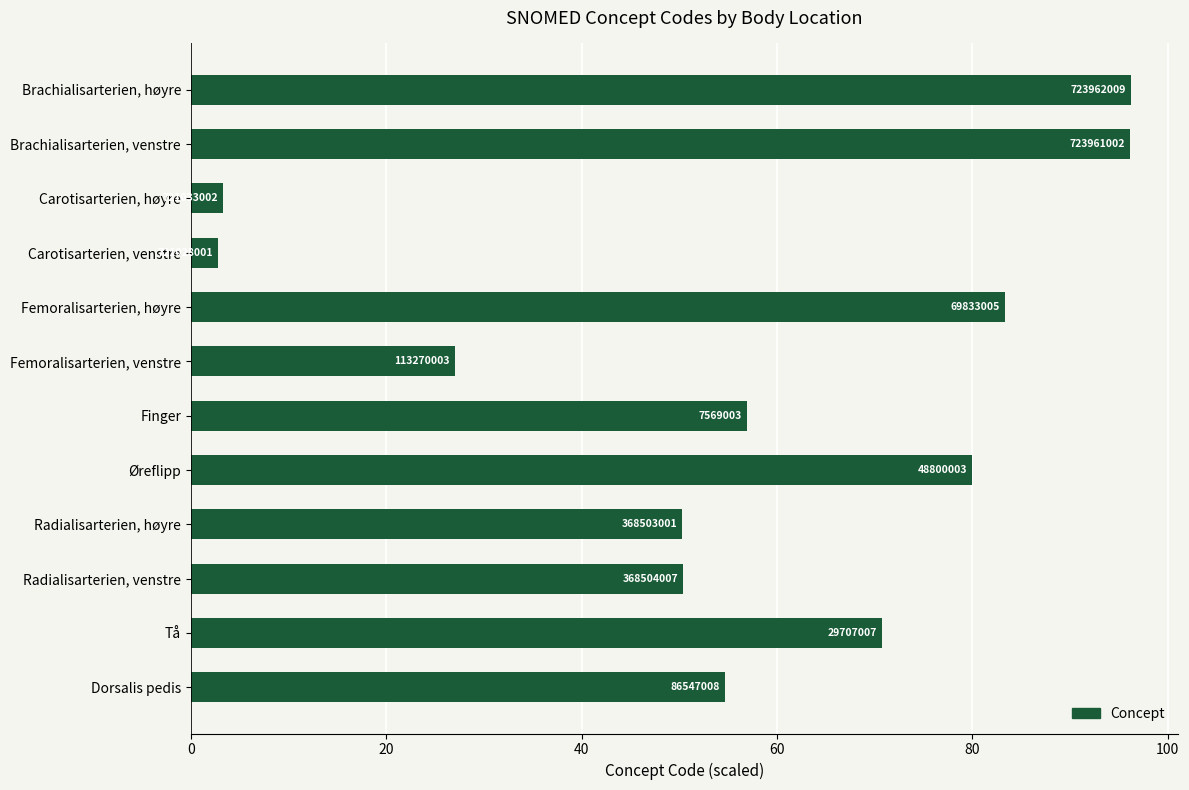

How many bars are there in total?

12